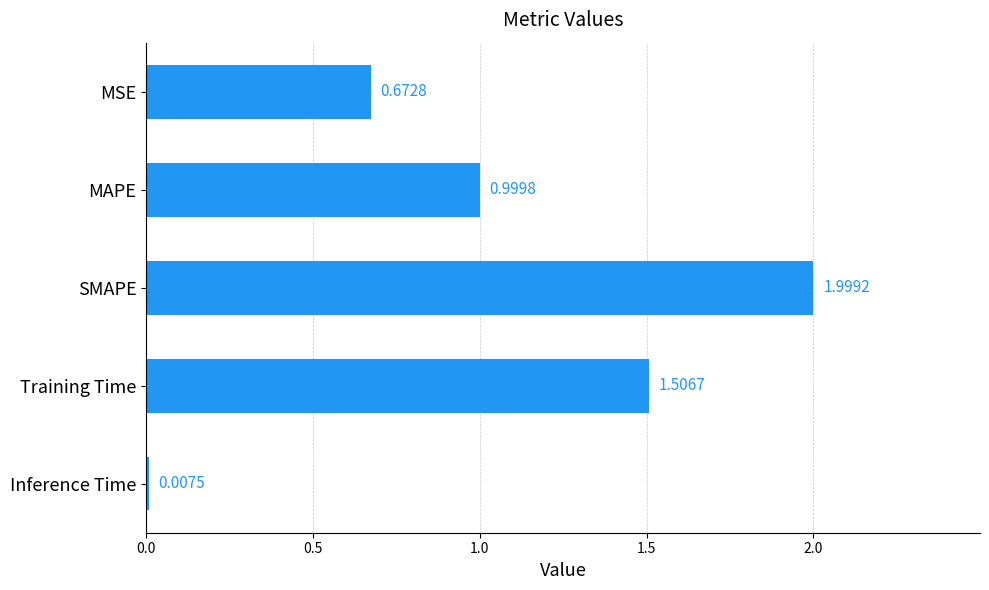

What is the average value?

1.0